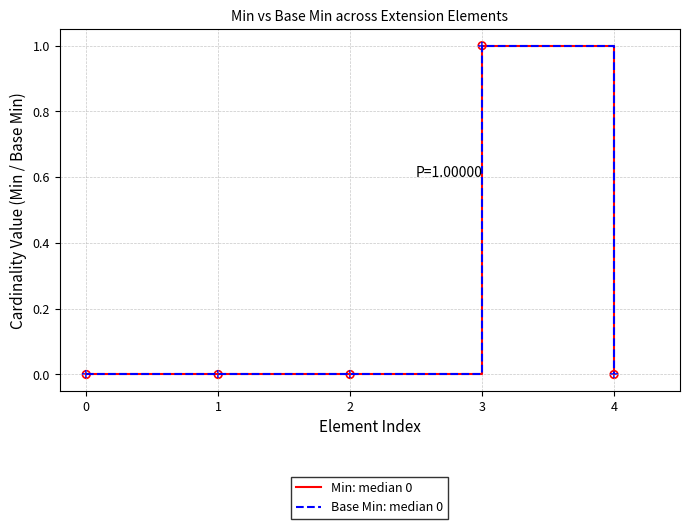

Is the value of Base Min: median 0 at 0 greater than the value of Min: median 0 at 0?

No